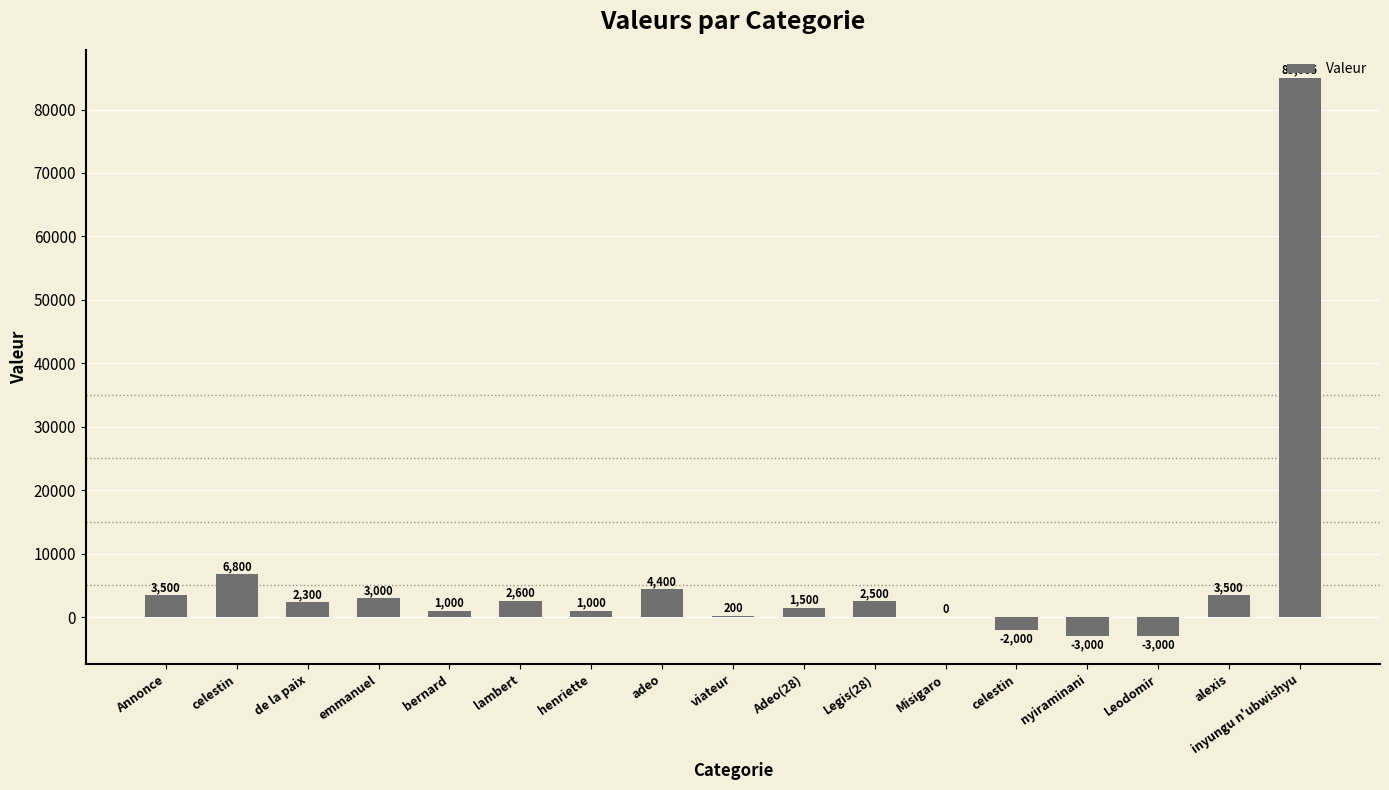

Are the bars horizontal?

No